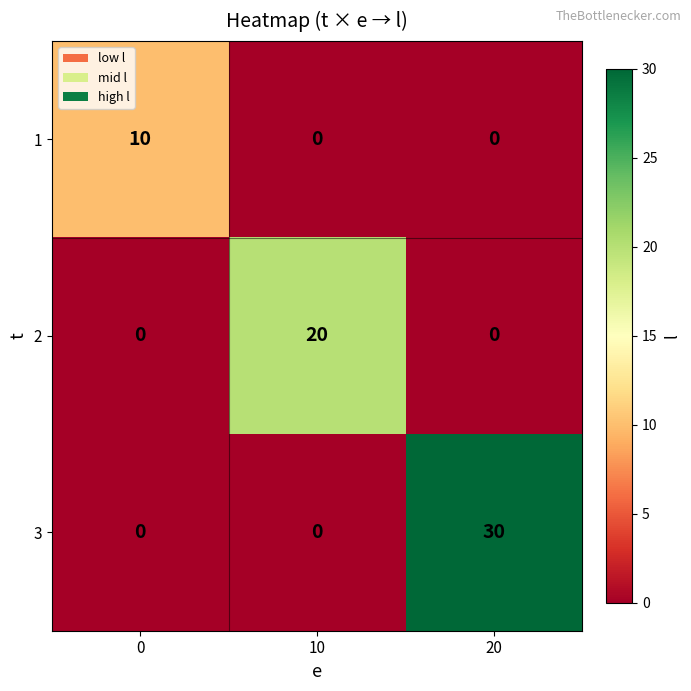

Rank the series by their average value, from highest to lowest.

3, 2, 1